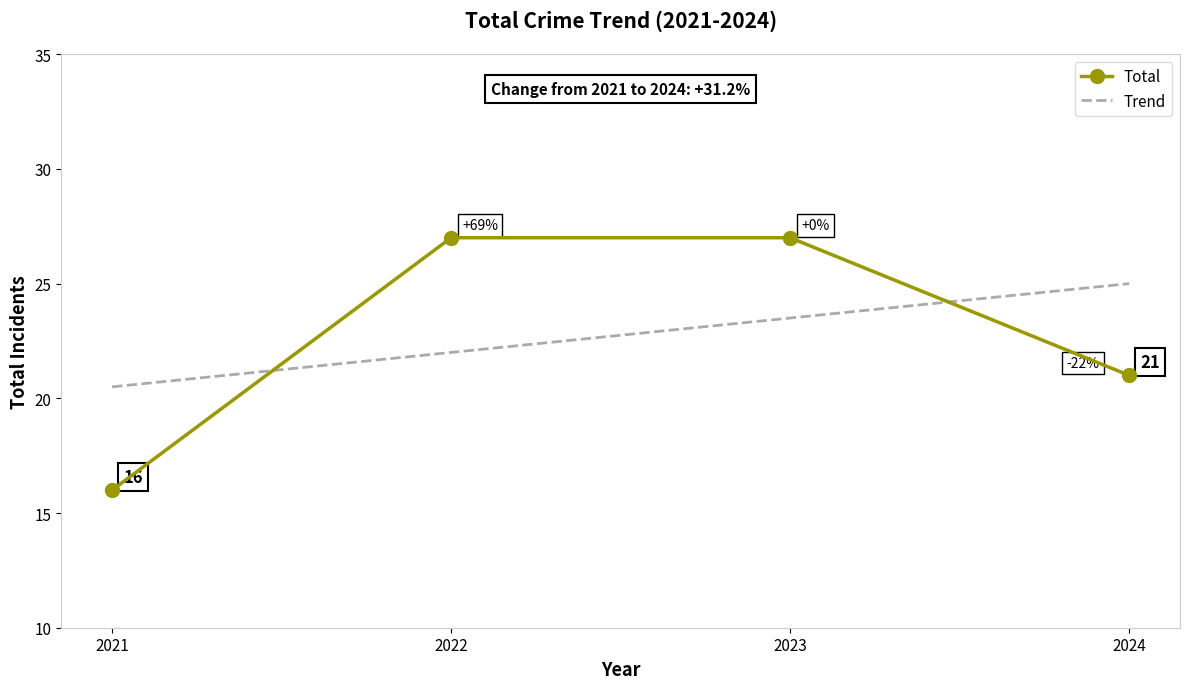

Which series ends up on top after the final intersection of Trend and Total?

Trend